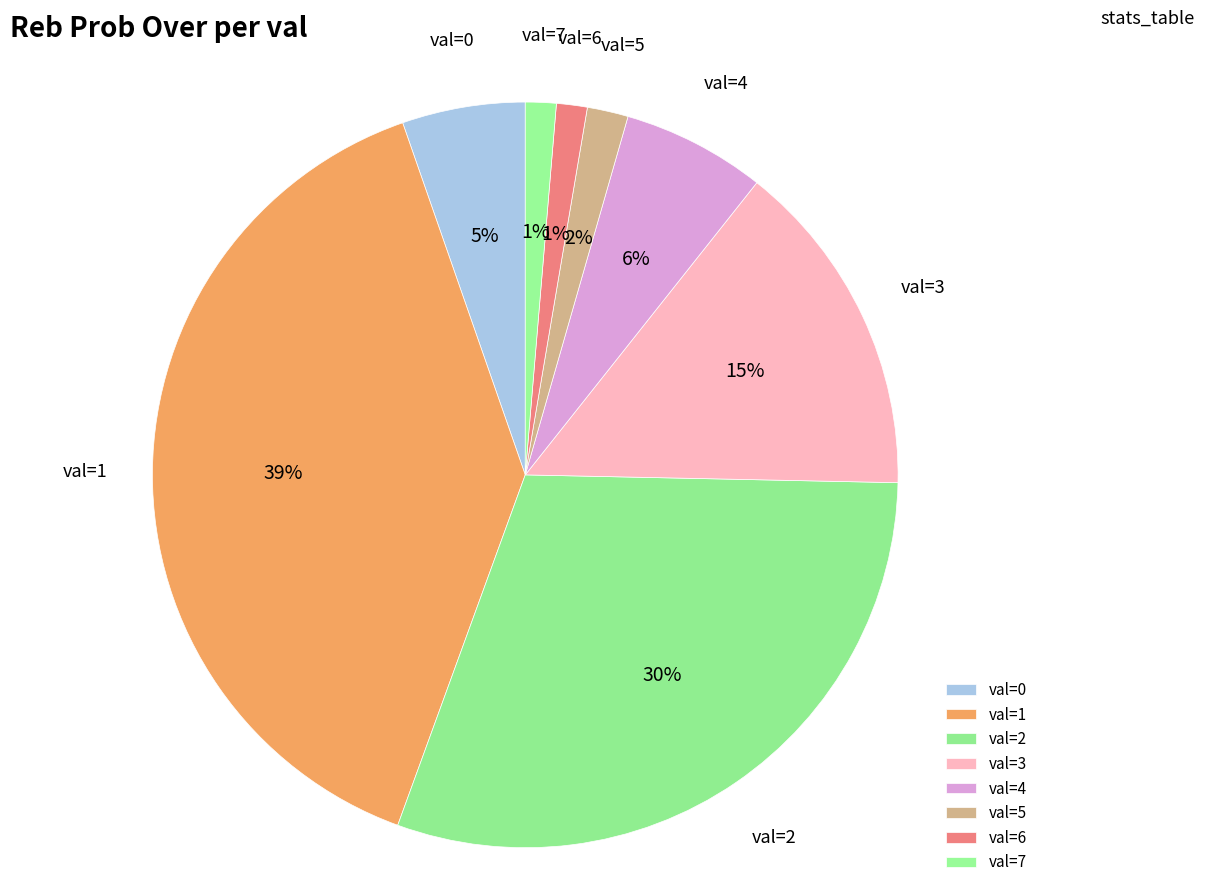

To the nearest percent, what is the average slice percentage?

12%